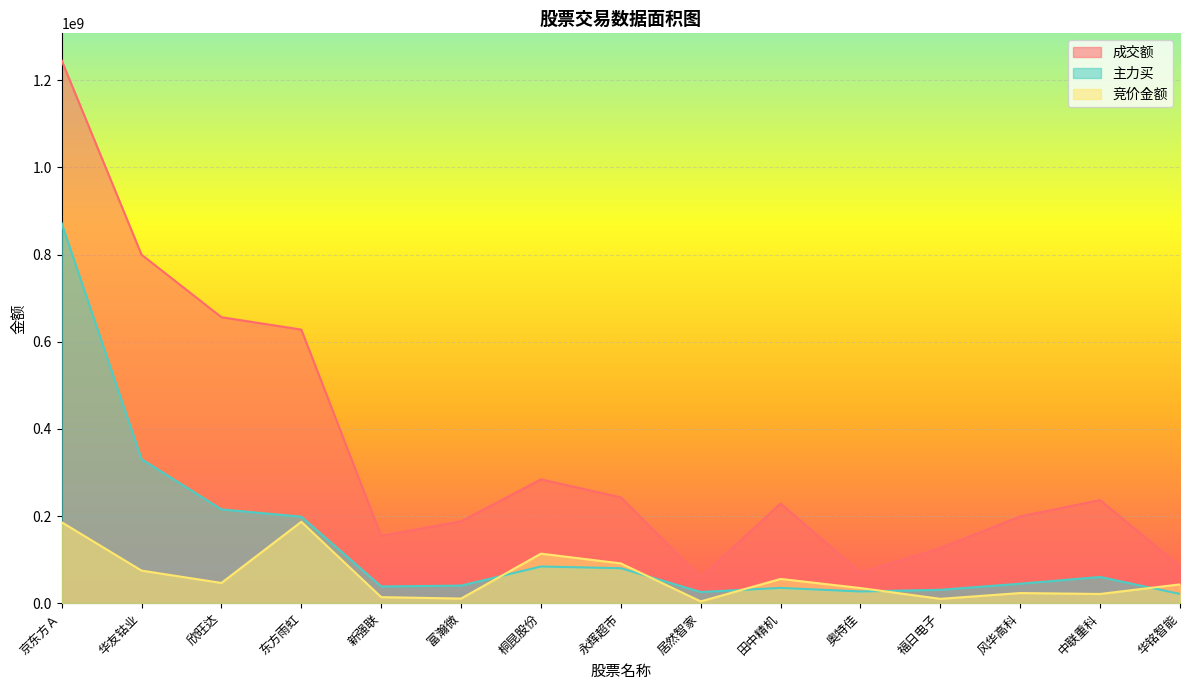

Which series has the largest range (max minus min)?

成交额